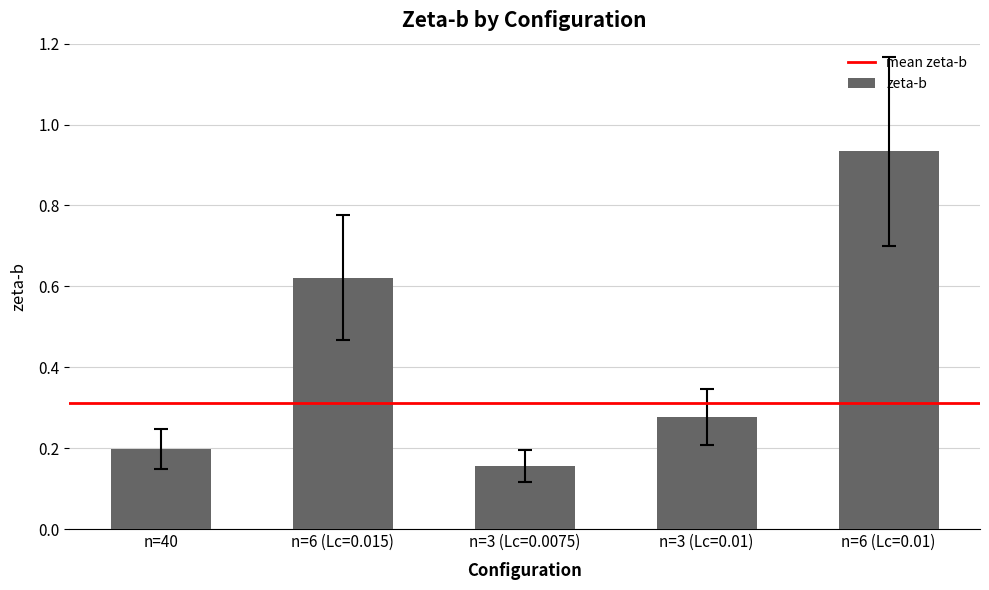

What is the label of the 4th bar from the left?

n=3 (Lc=0.01)